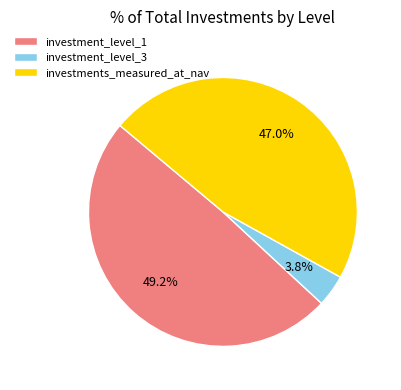

Is there any slice that represents more than half of the pie?

No